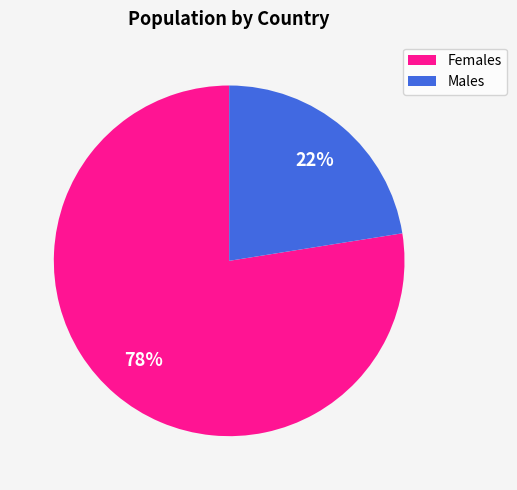

Which slice is the smallest?

Males